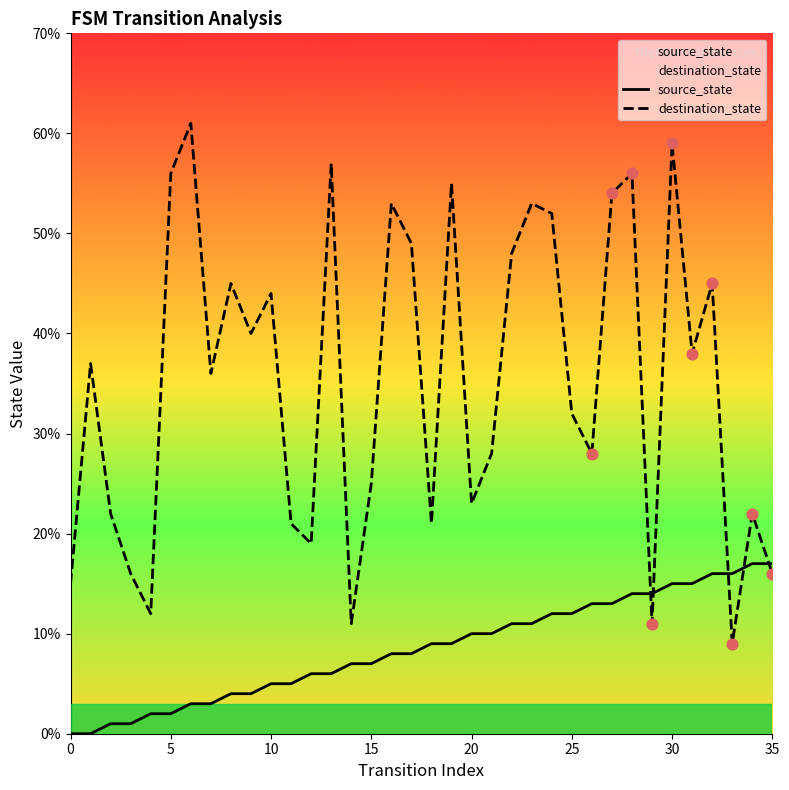

Which series reaches the minimum Y coordinate?

source_state